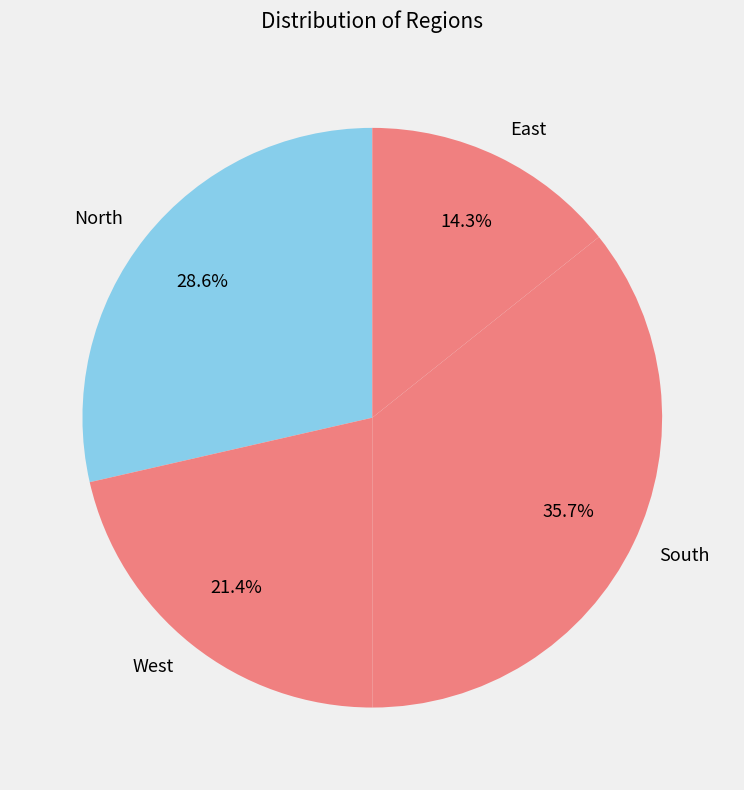

How many segments does this pie chart have?

4